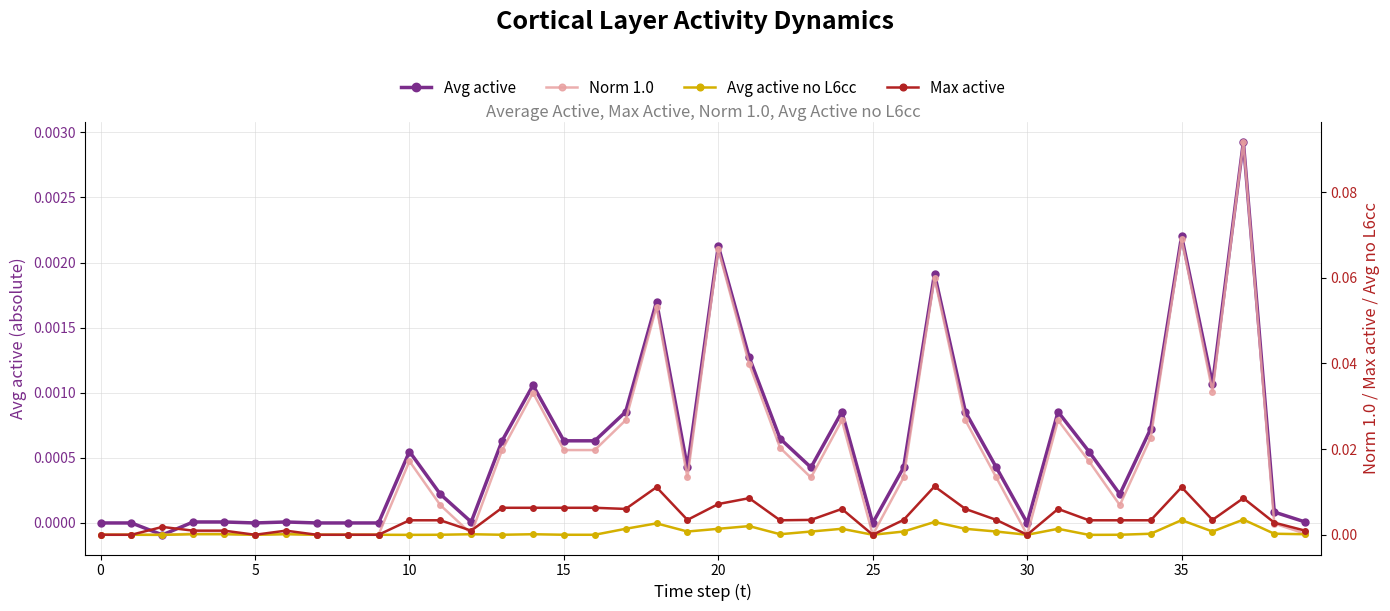

The Avg active series shows 0.0 at 25. True or false?

True